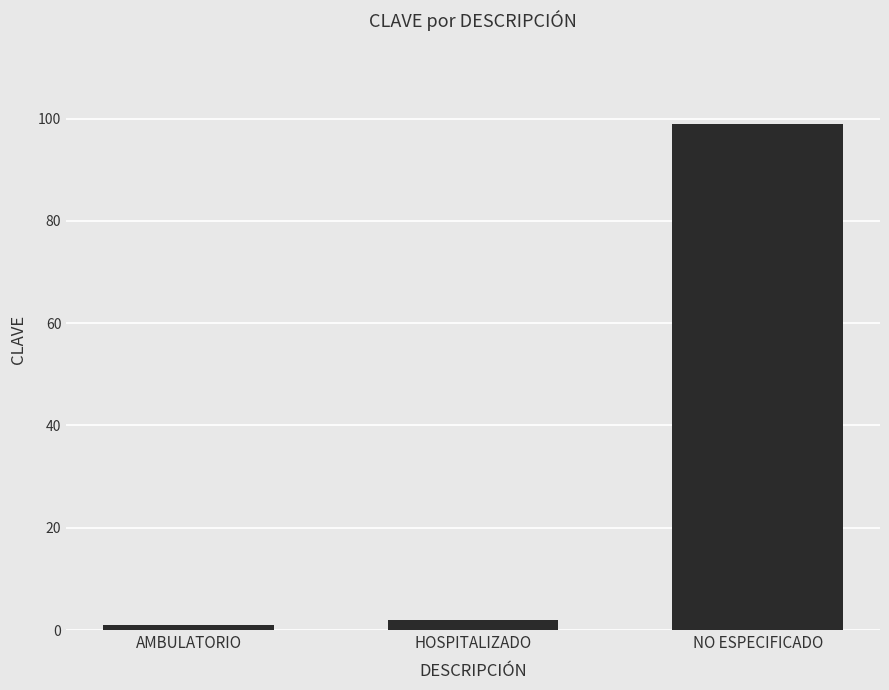

Which label corresponds to the smallest value in the chart?

AMBULATORIO